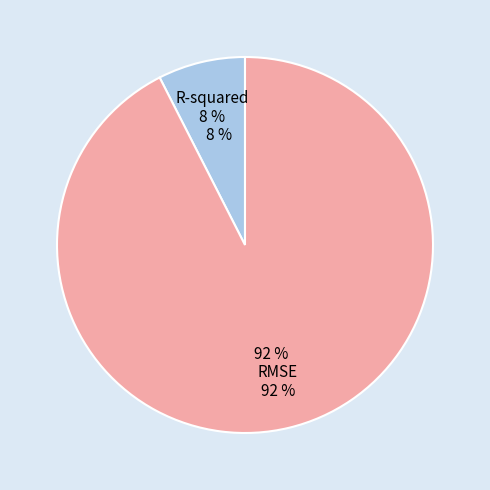

To the nearest percent, what percentage of the pie is RMSE?

92%